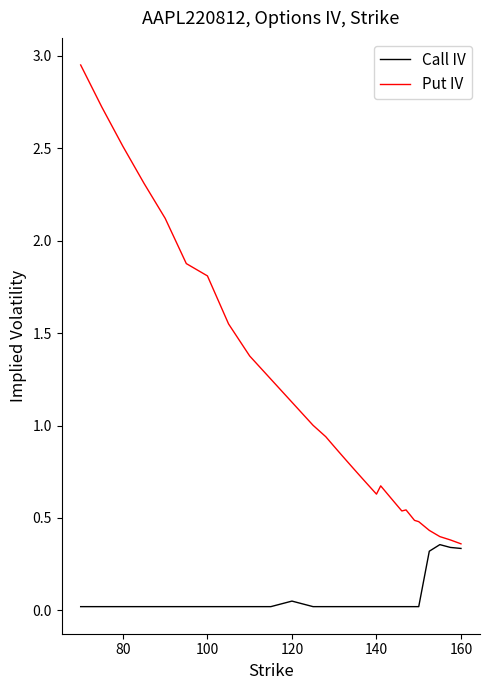

List the series in order of their overall mean, lowest first.

Call IV, Put IV